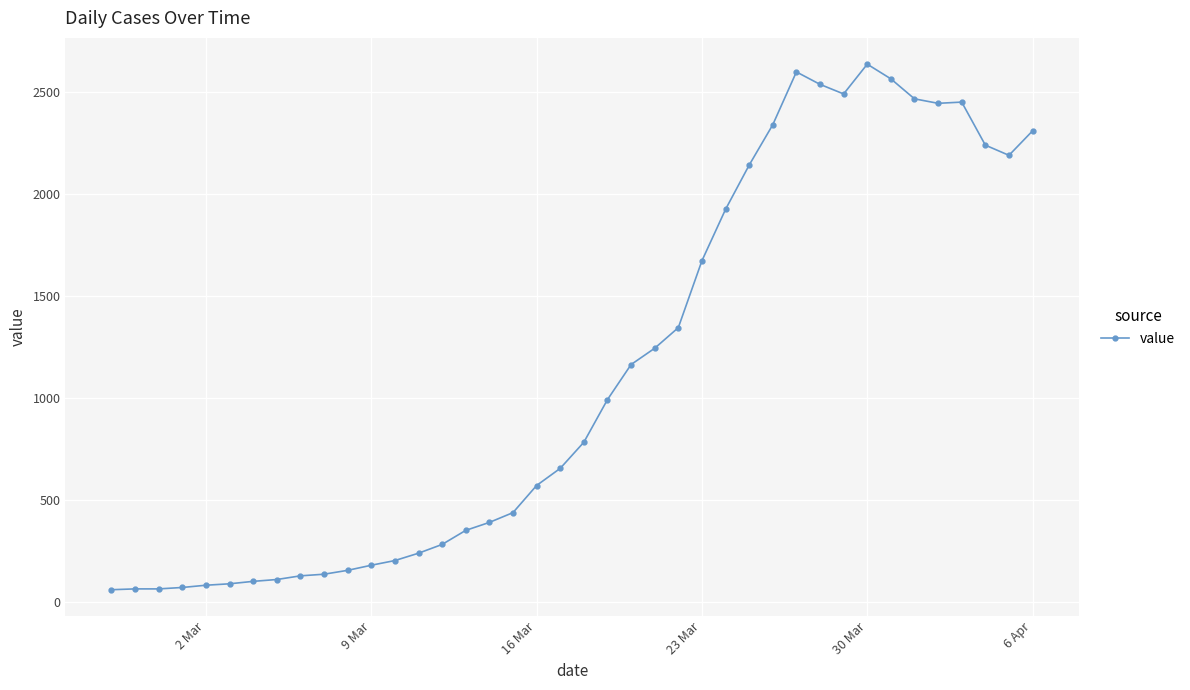

What is the minimum value shown in the chart?

61